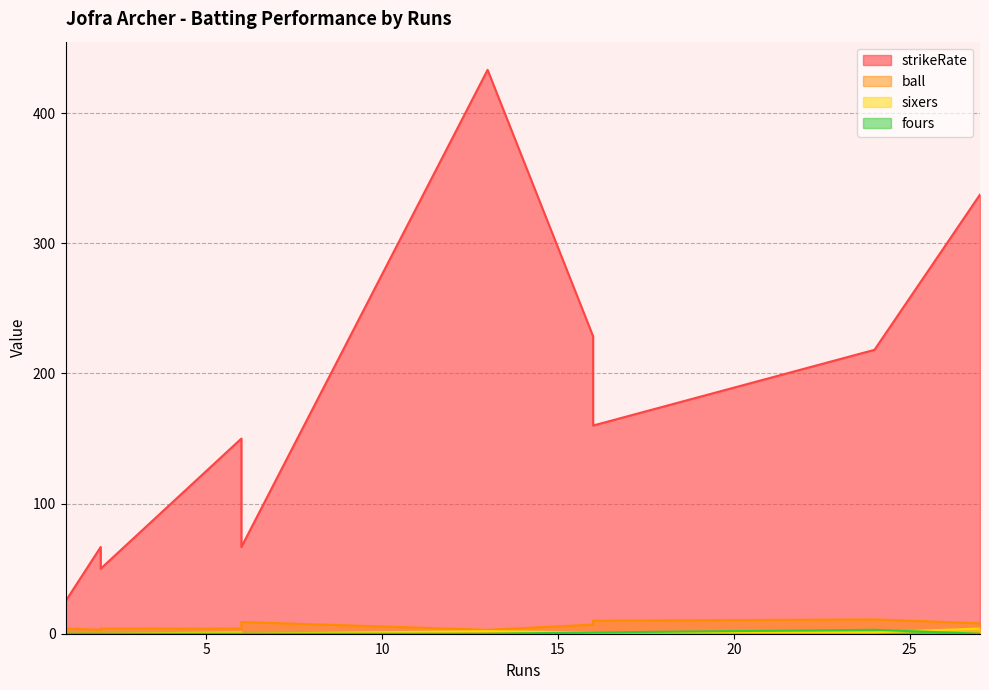

List the labels in order of fours value, smallest first.

6, 1, 13, 6, 27, 2, 2, 16, 16, 24